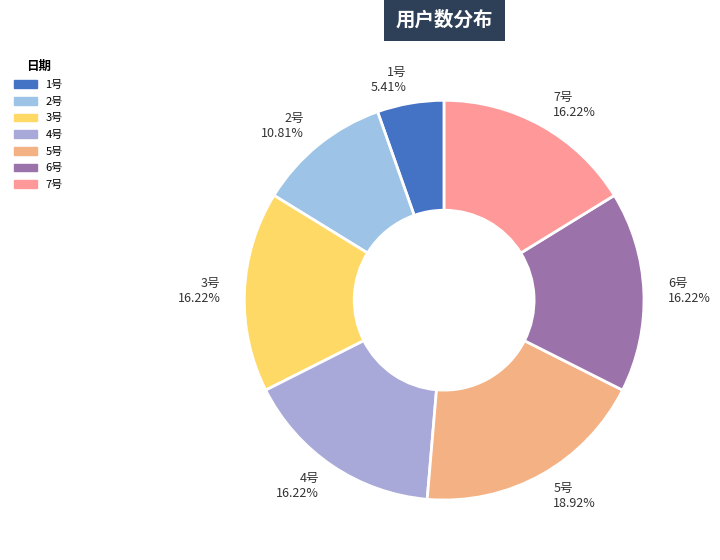

Combined, what portion of the pie is 4号 and 3号?

32.4%